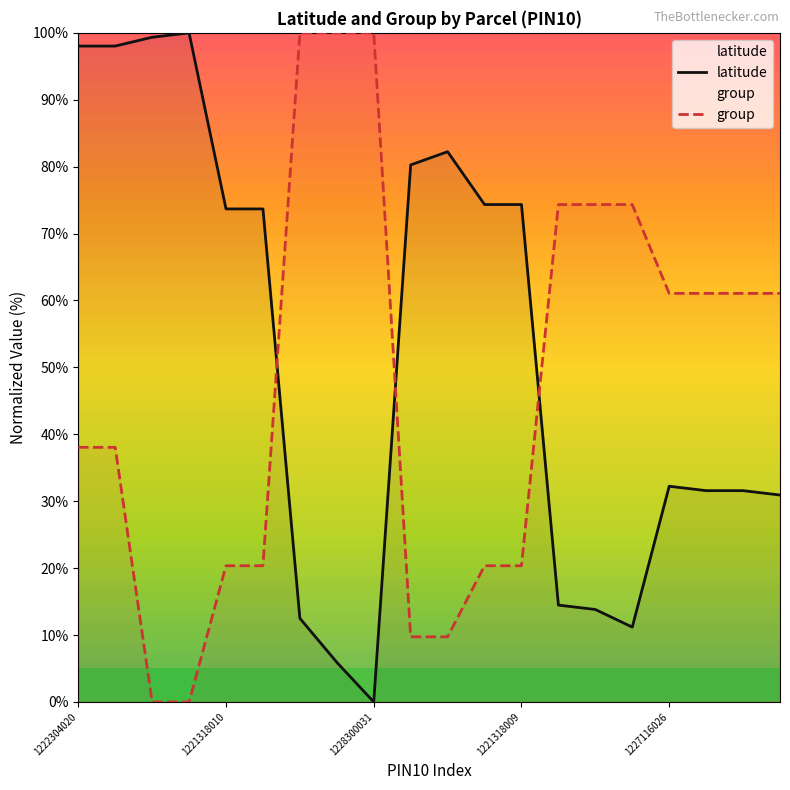

True or false: latitude and group intersect in this chart.

True